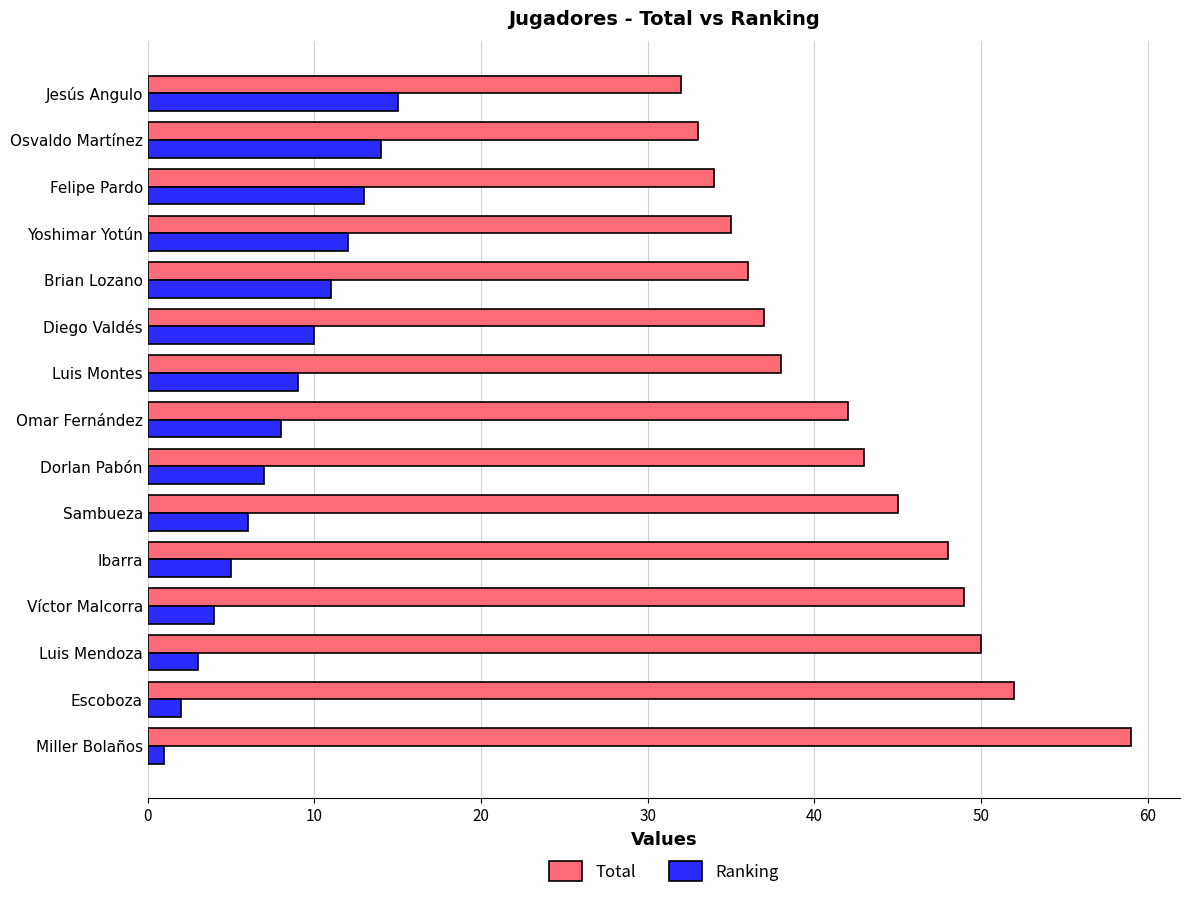

What is the difference between the maximum and minimum values in the Total series?

27